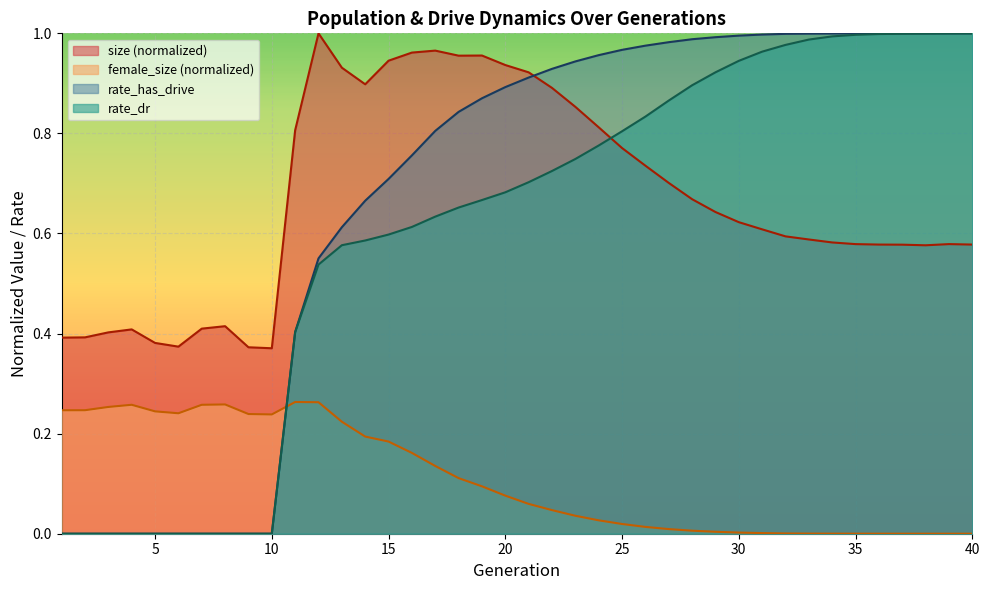

True or false: rate_has_drive and size cross at least once.

True